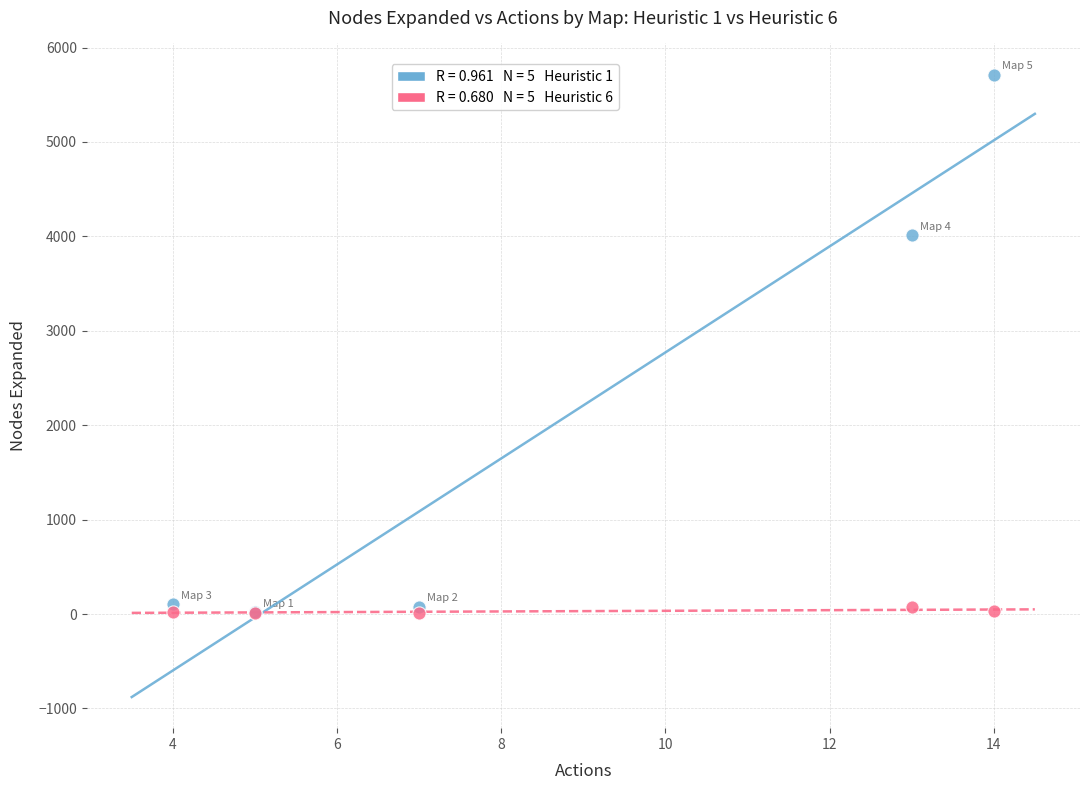

Across all series, what Y value is closest to 2863?

4012